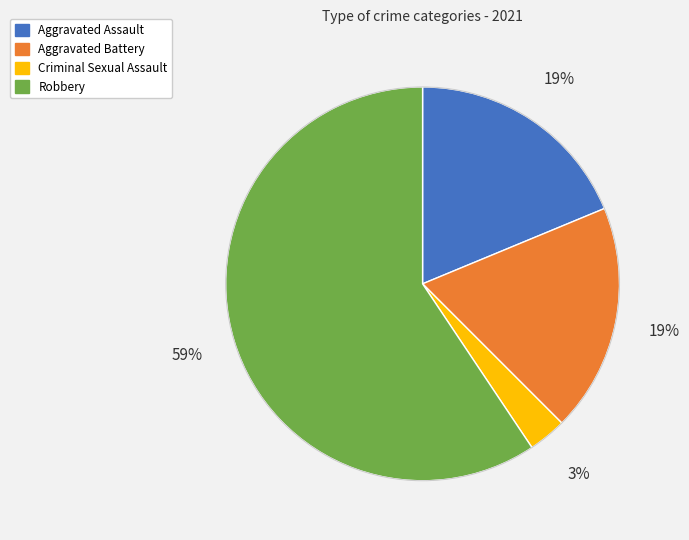

Do Aggravated Assault and Aggravated Battery together represent more than half of the pie?

No